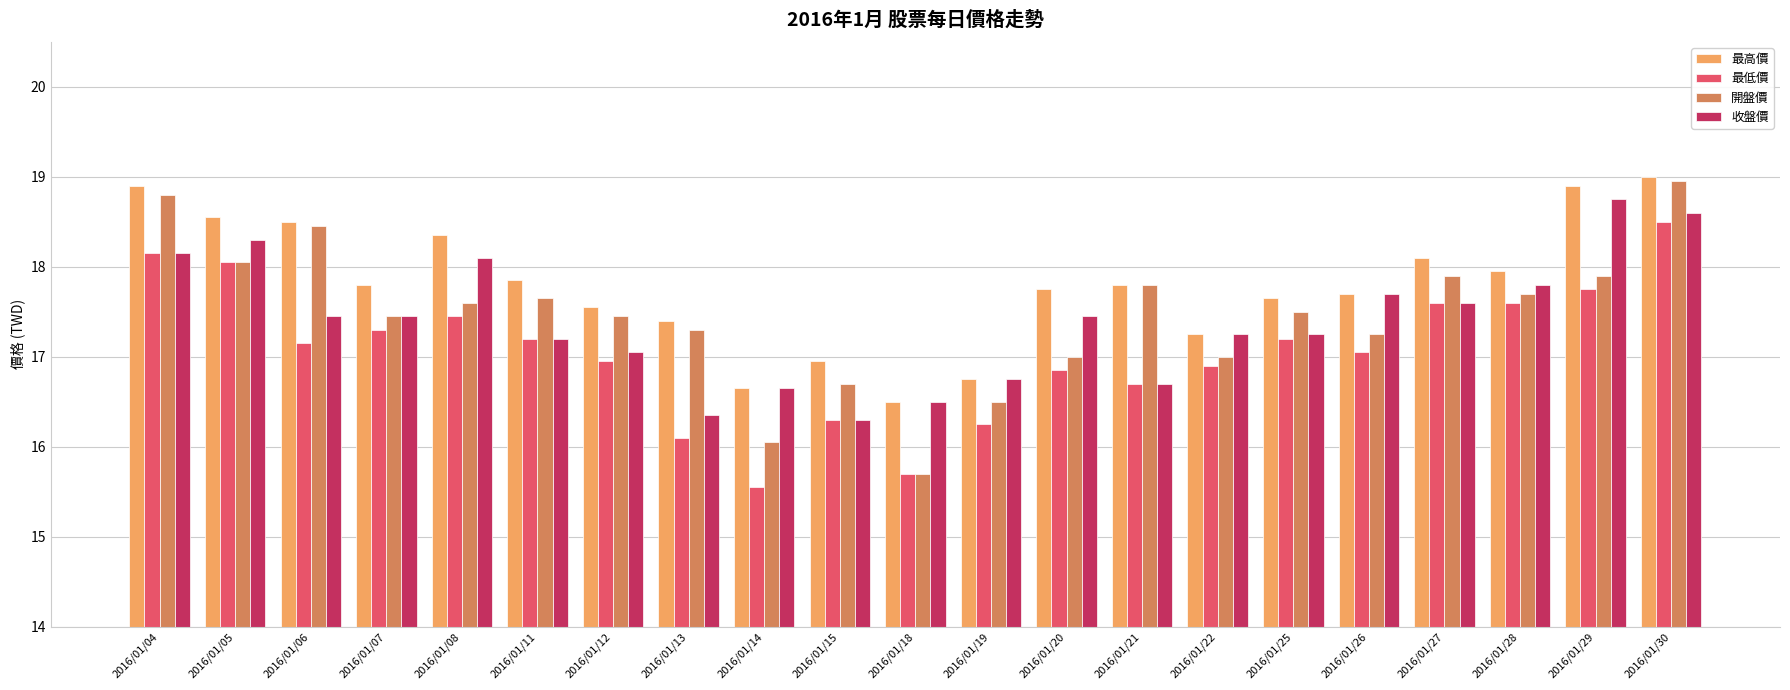

How many data points in 最高價 are less than 17?

4